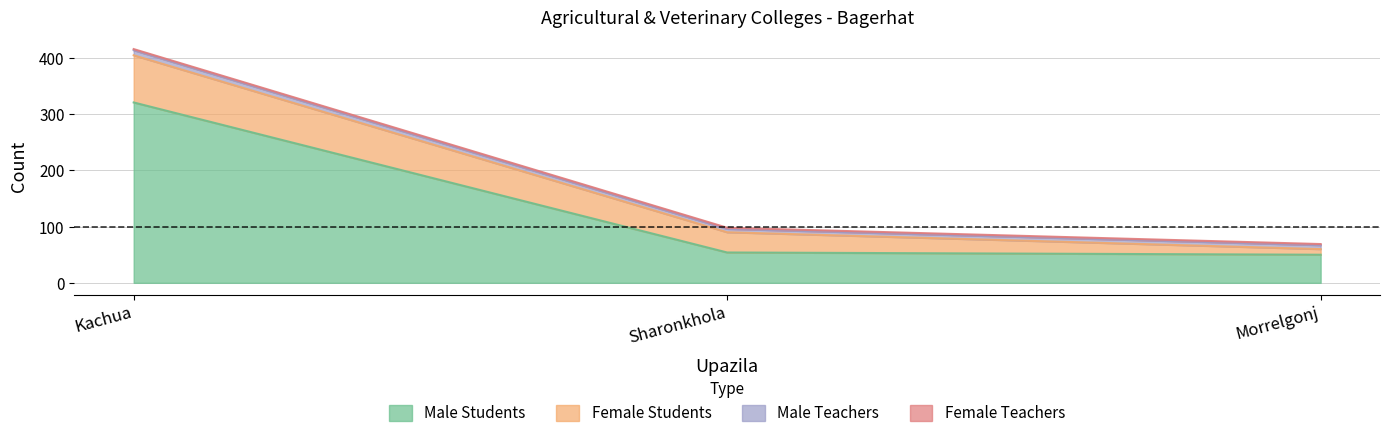

Reading left to right, what are all the values shown in this chart?

Male Students: 321	54	50
Female Students: 84	36	10
Male Teachers: 9	6	7
Female Teachers: 2	2	2